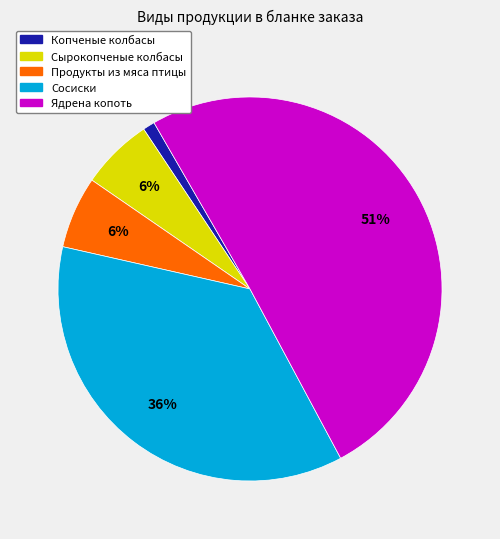

Which has a higher value, Ядрена копоть or Продукты из мяса птицы?

Ядрена копоть